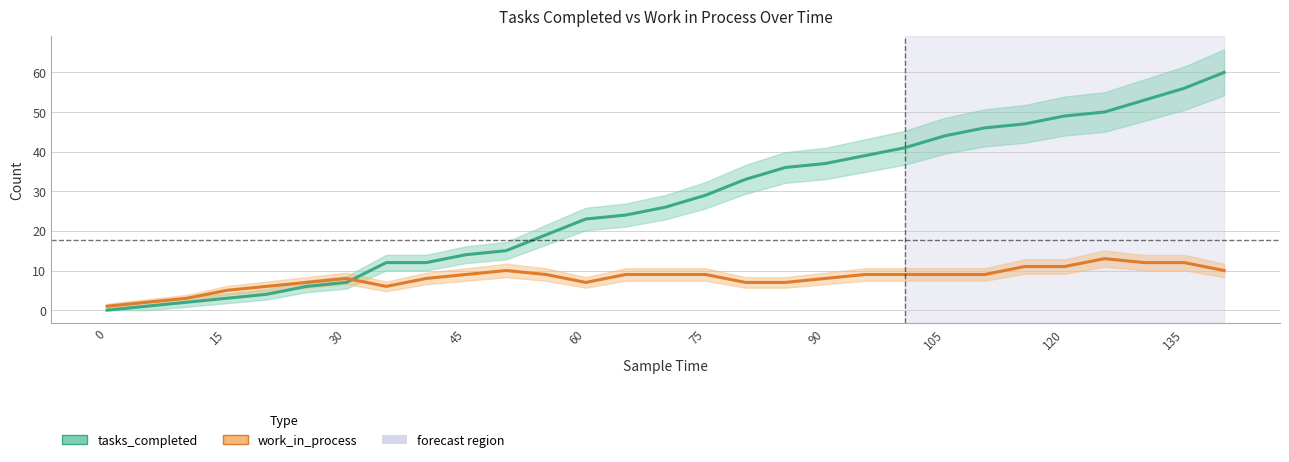

The value of tasks_completed at 120 is 19. True or false?

False